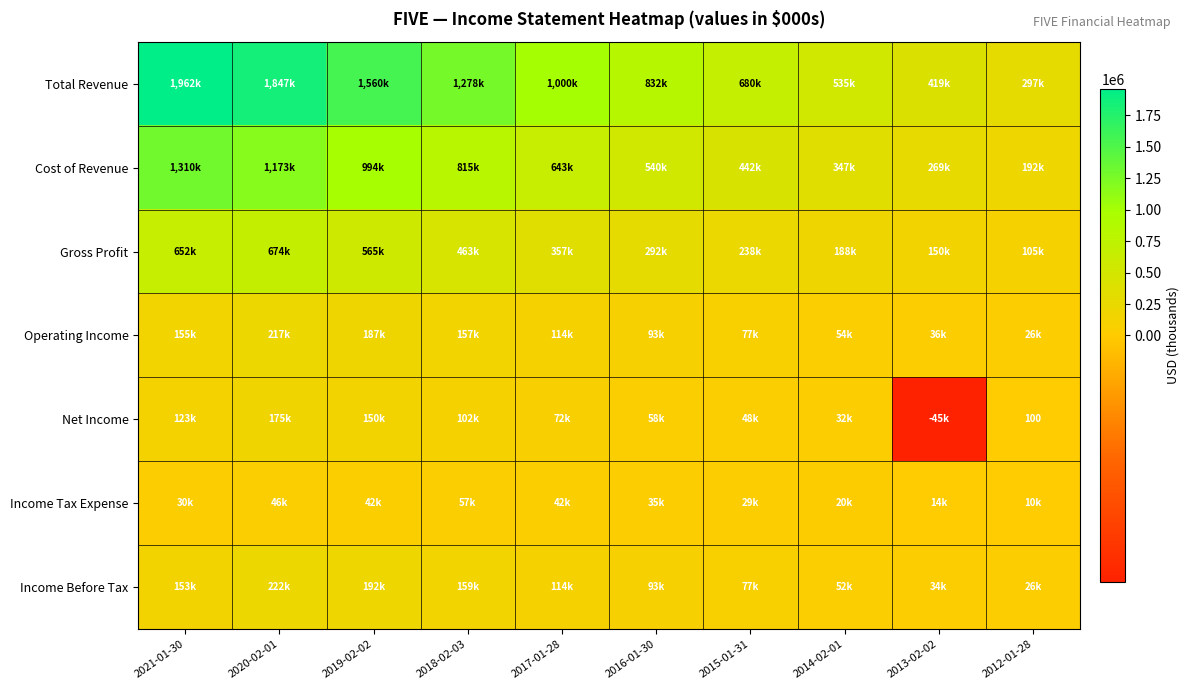

What is the difference between the highest and lowest values at 2020-02-01?

1800200